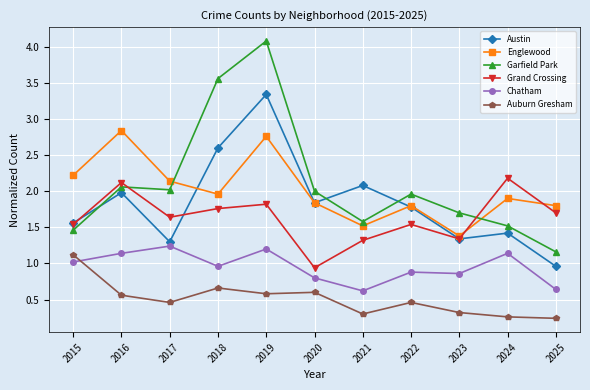

Is it true that Englewood equals 1.3 at 2024?

False